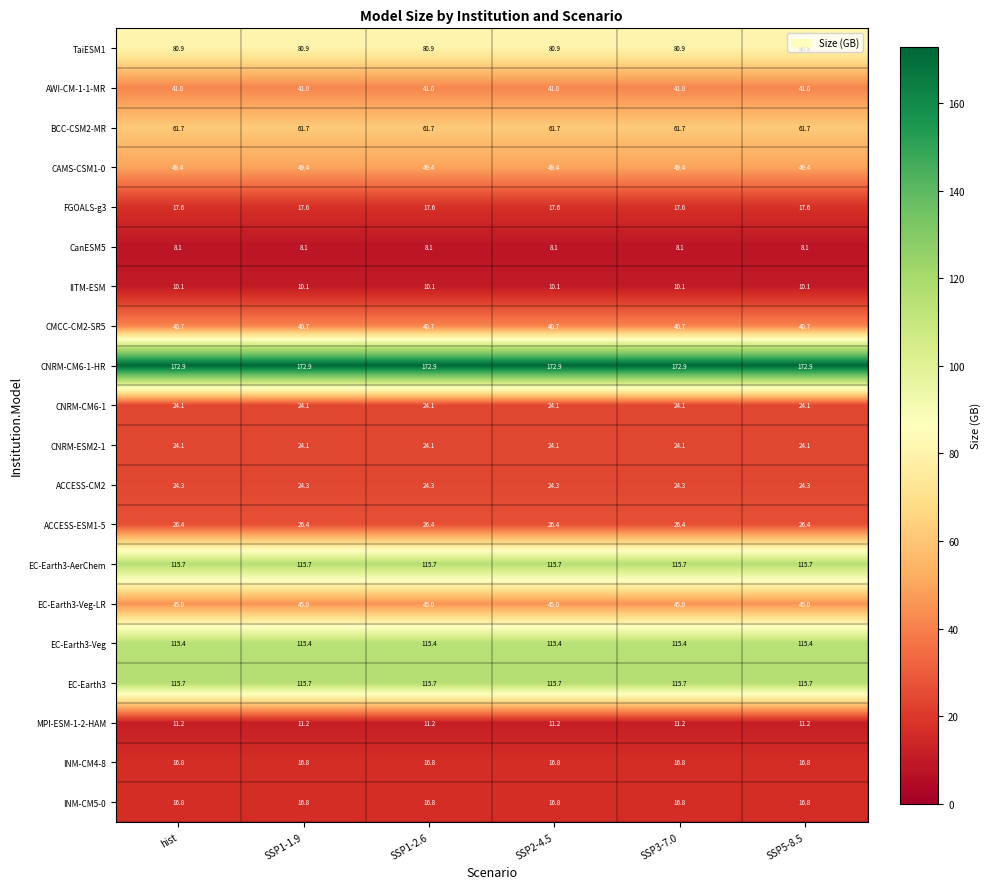

What is the difference between the highest and lowest values at SSP2-4.5?

164.8